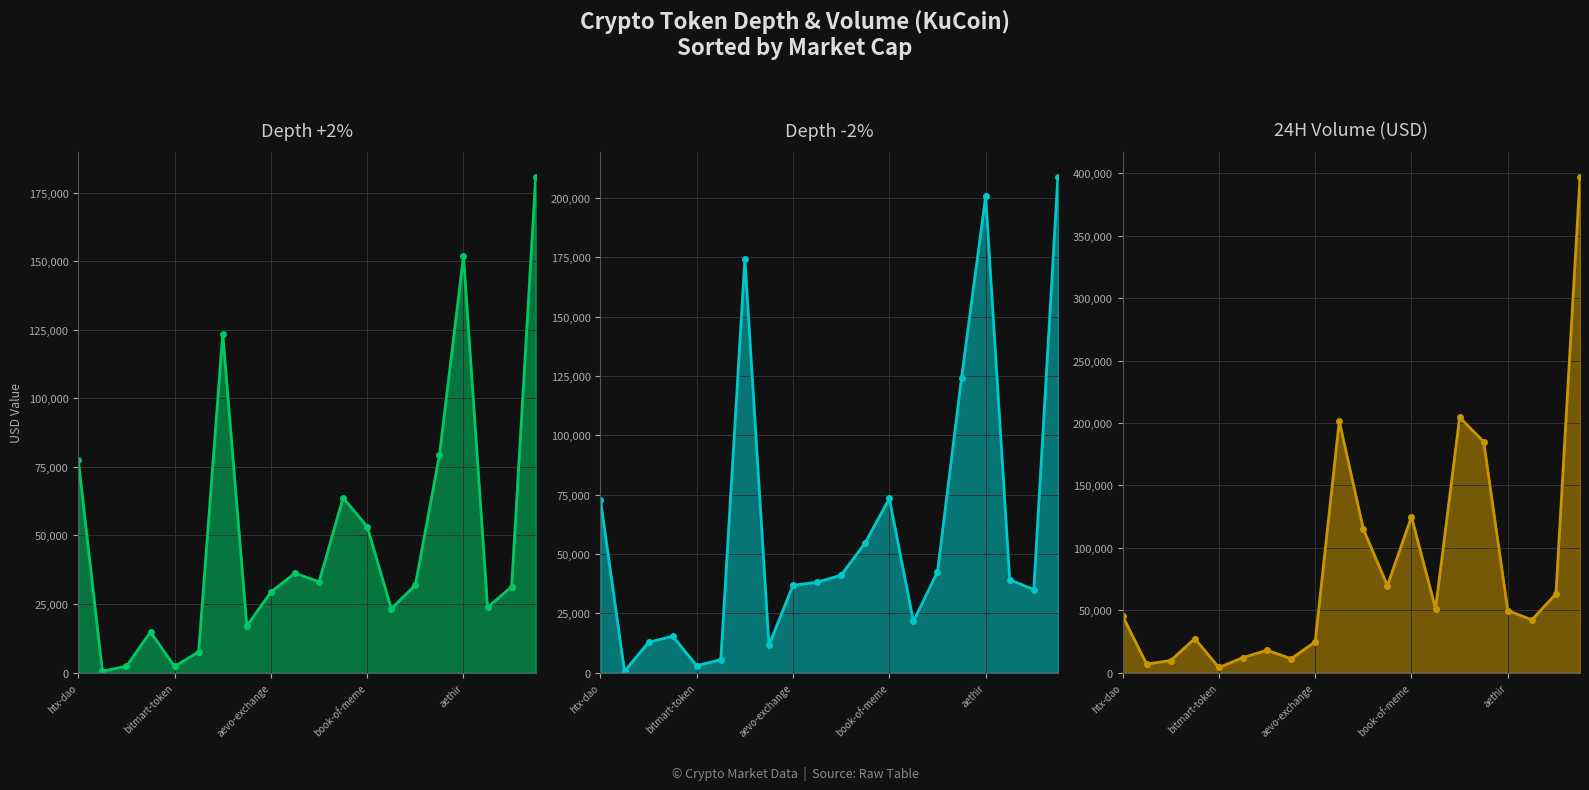

How many data points in Depth -2% are above 39152?

10